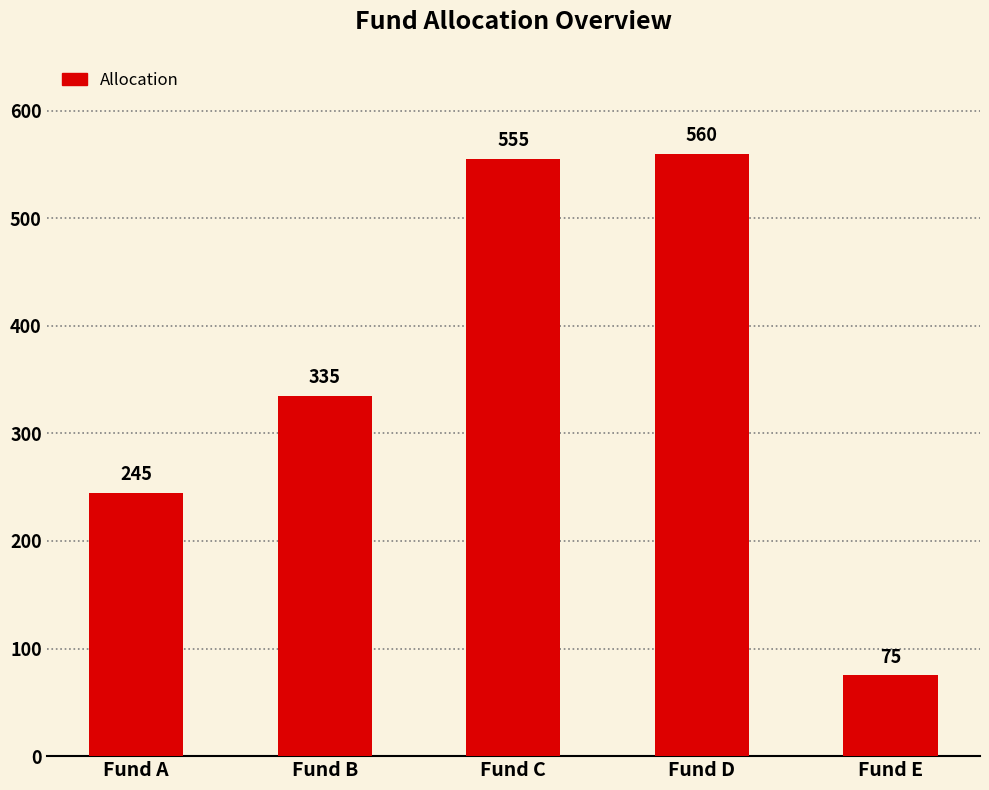

Does the chart contain stacked bars?

No